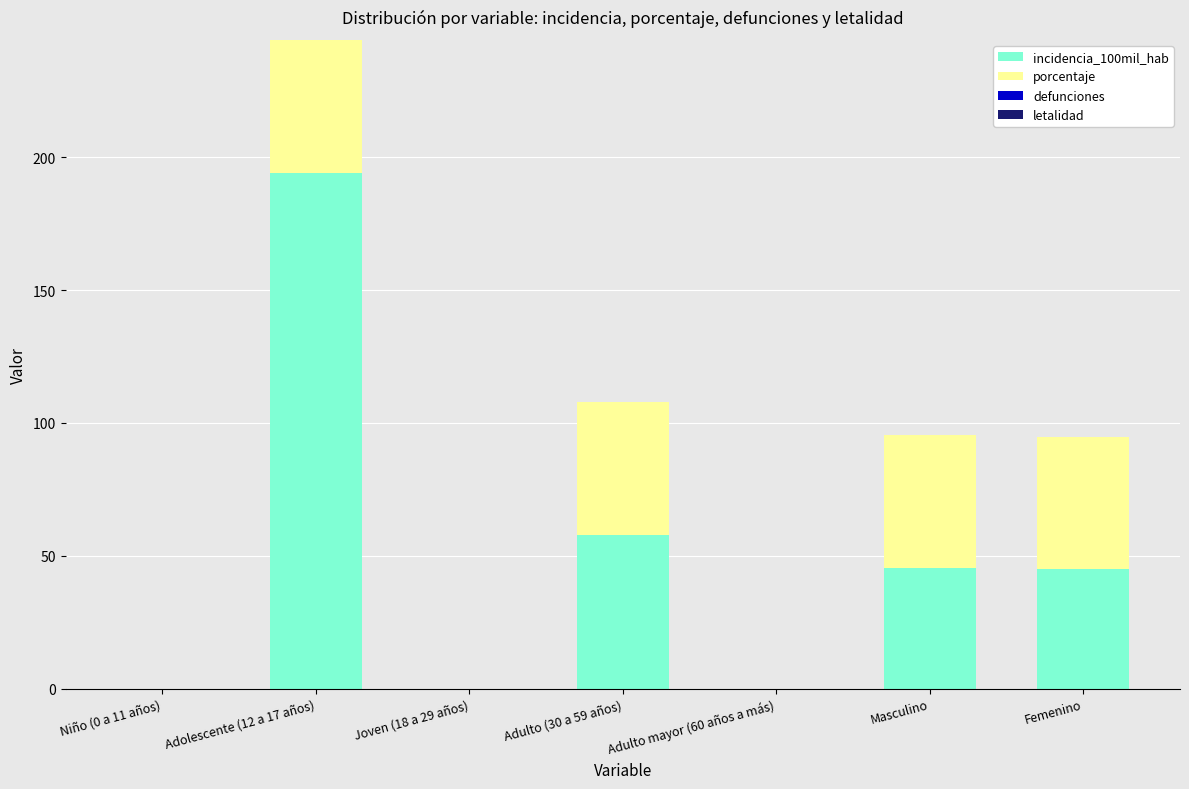

What is the maximum value for incidencia_100mil_hab?

194.2